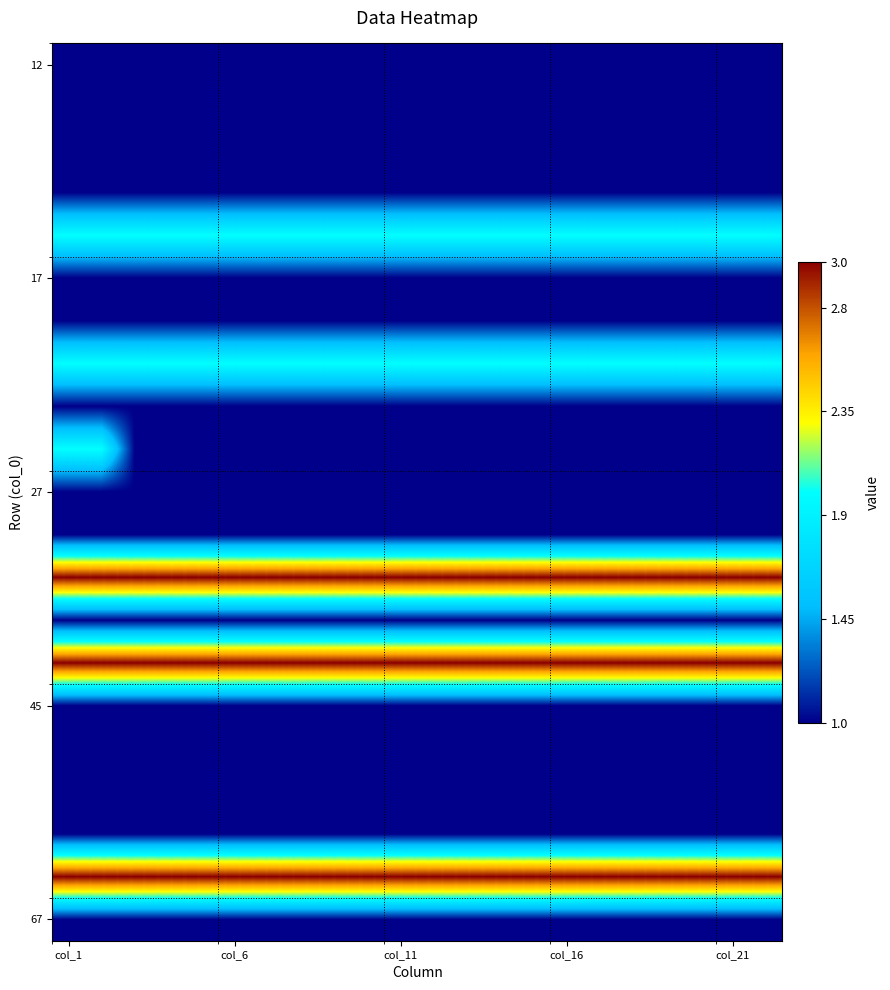

At which category is the sum across all series the highest?

col_1